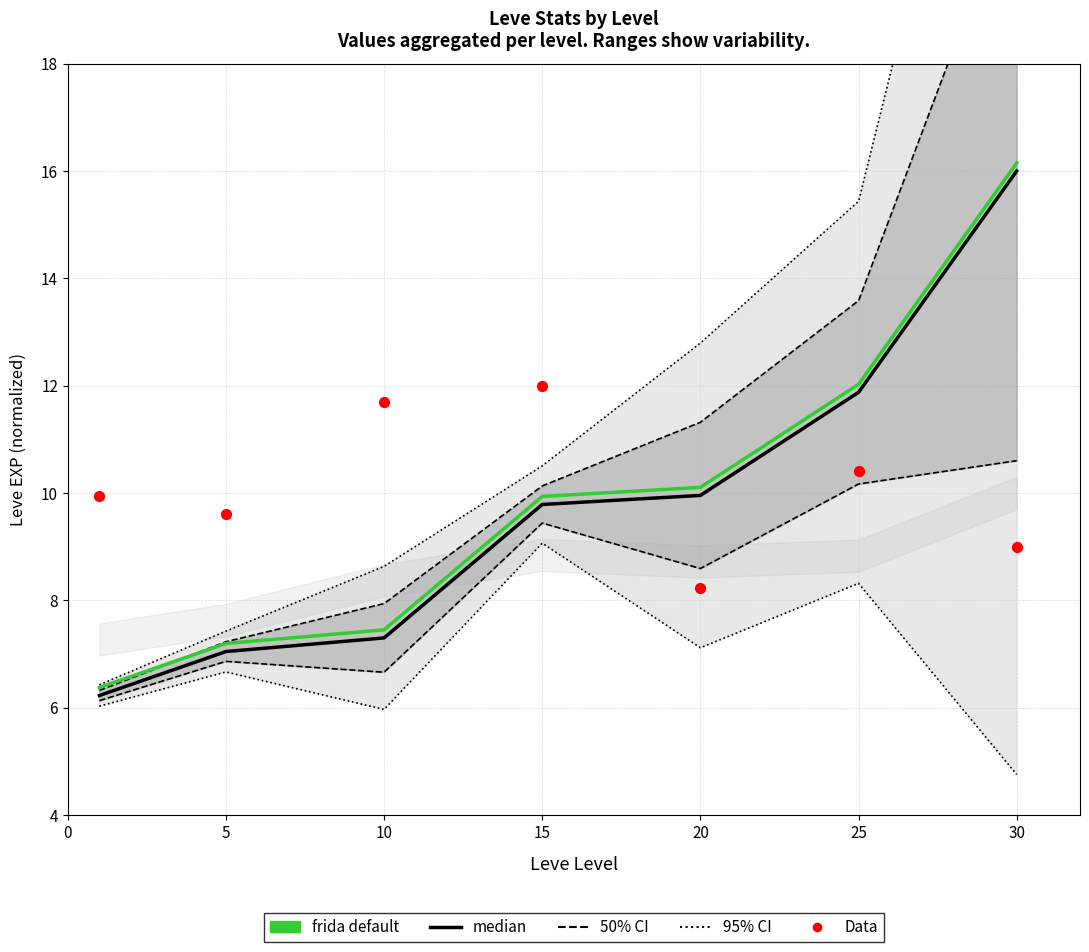

At which category is the sum across all series the highest?

30